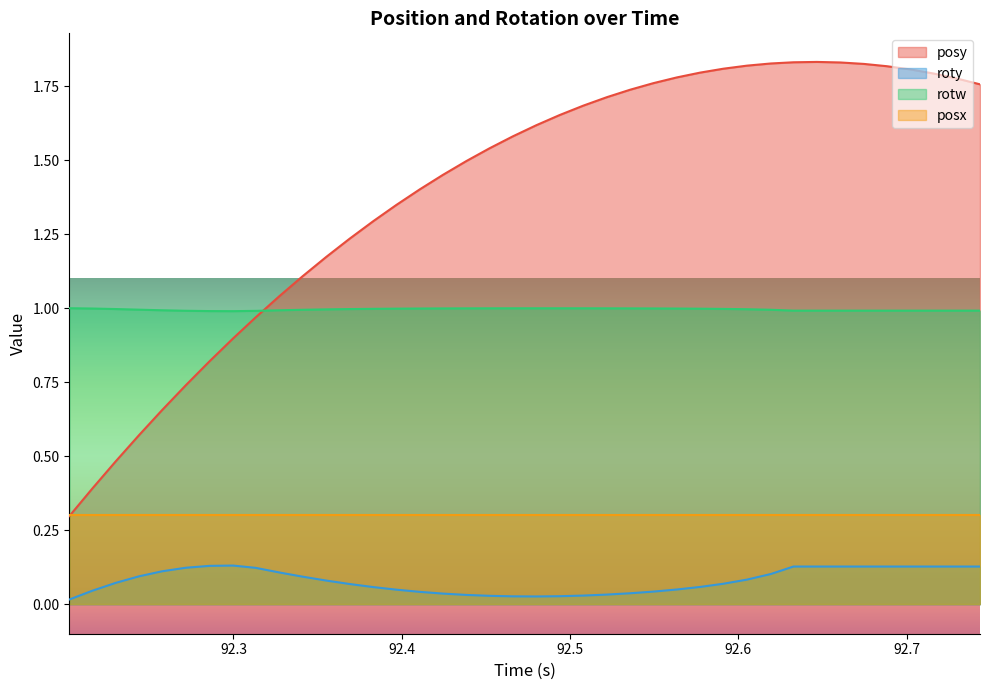

List the series in order of their peak value, highest first.

posy, rotw, posx, roty